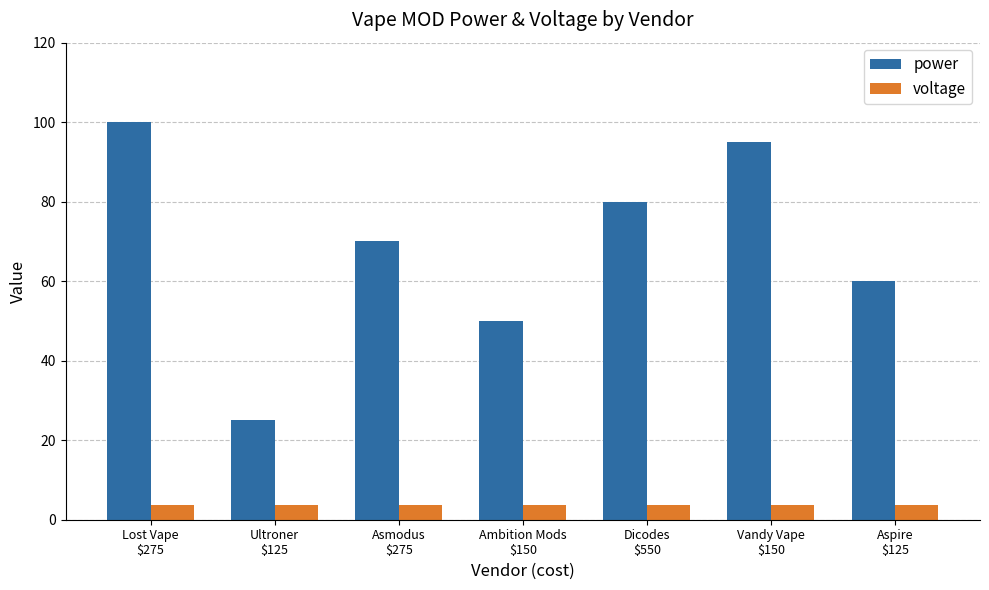

What is the label of the 5th bar from the right?

Asmodus
$275